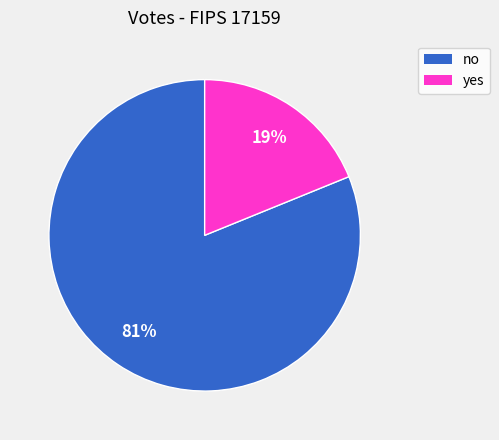

Approximately how many times larger is the value at no compared to yes?

4.3